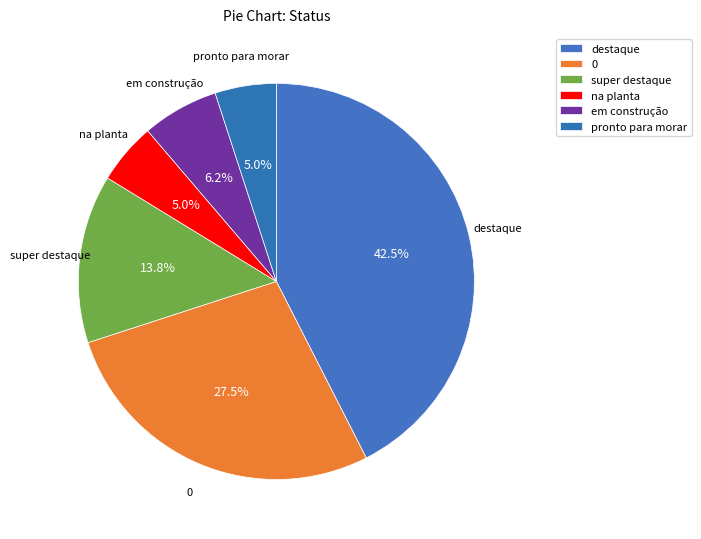

To the nearest percent, what portion does super destaque represent?

14%